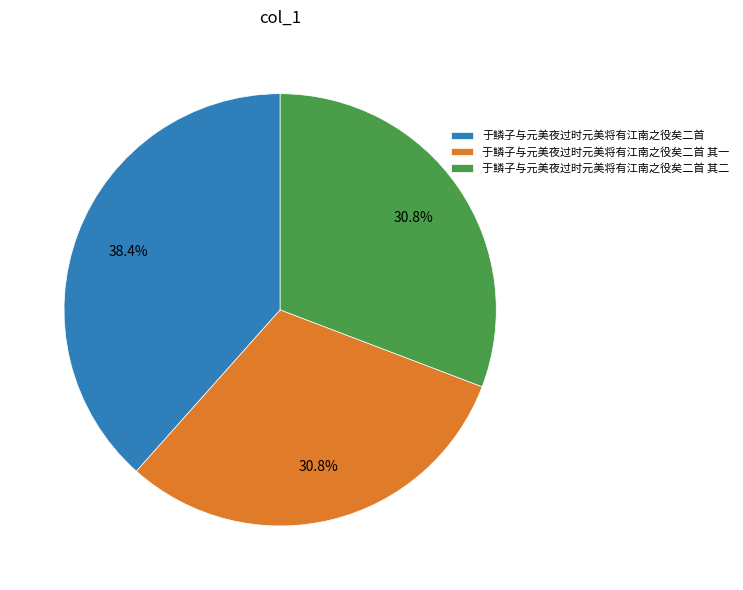

What percentage is NOT represented by 于鳞子与元美夜过时元美将有江南之役矣二首?

61.6%